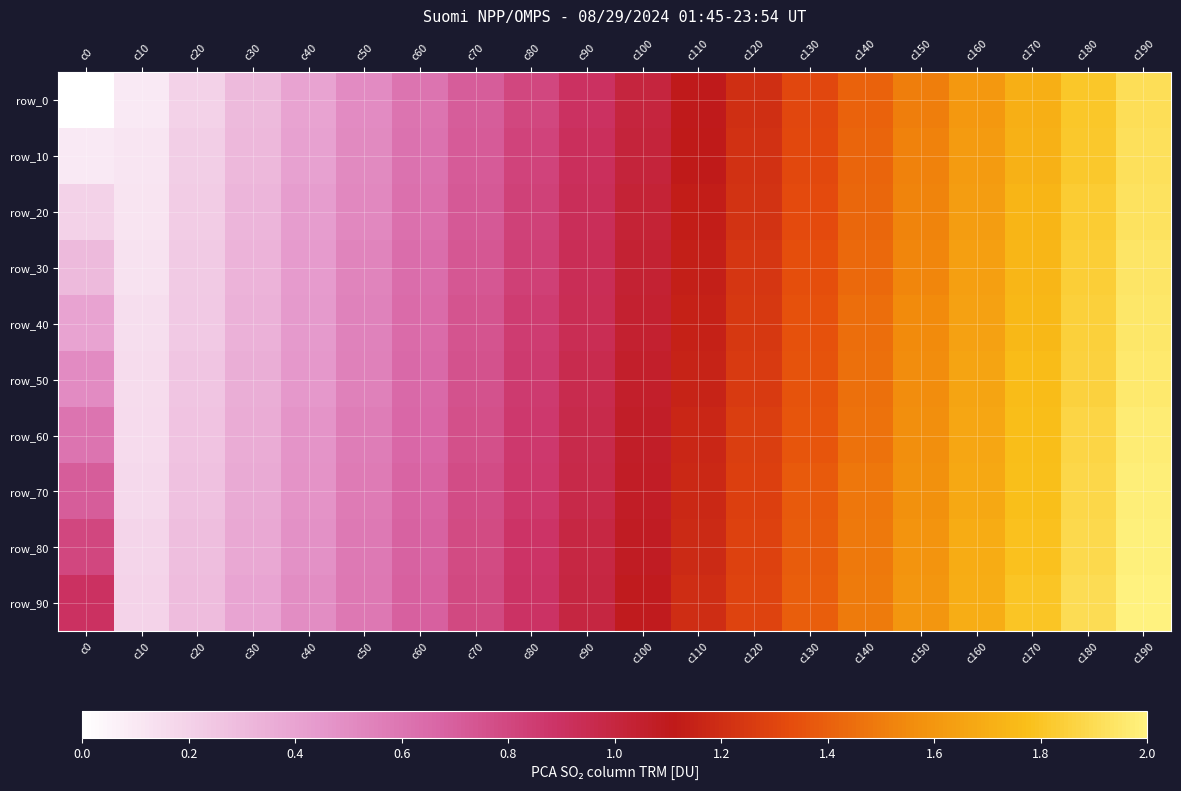

Count the number of data series in this chart.

10